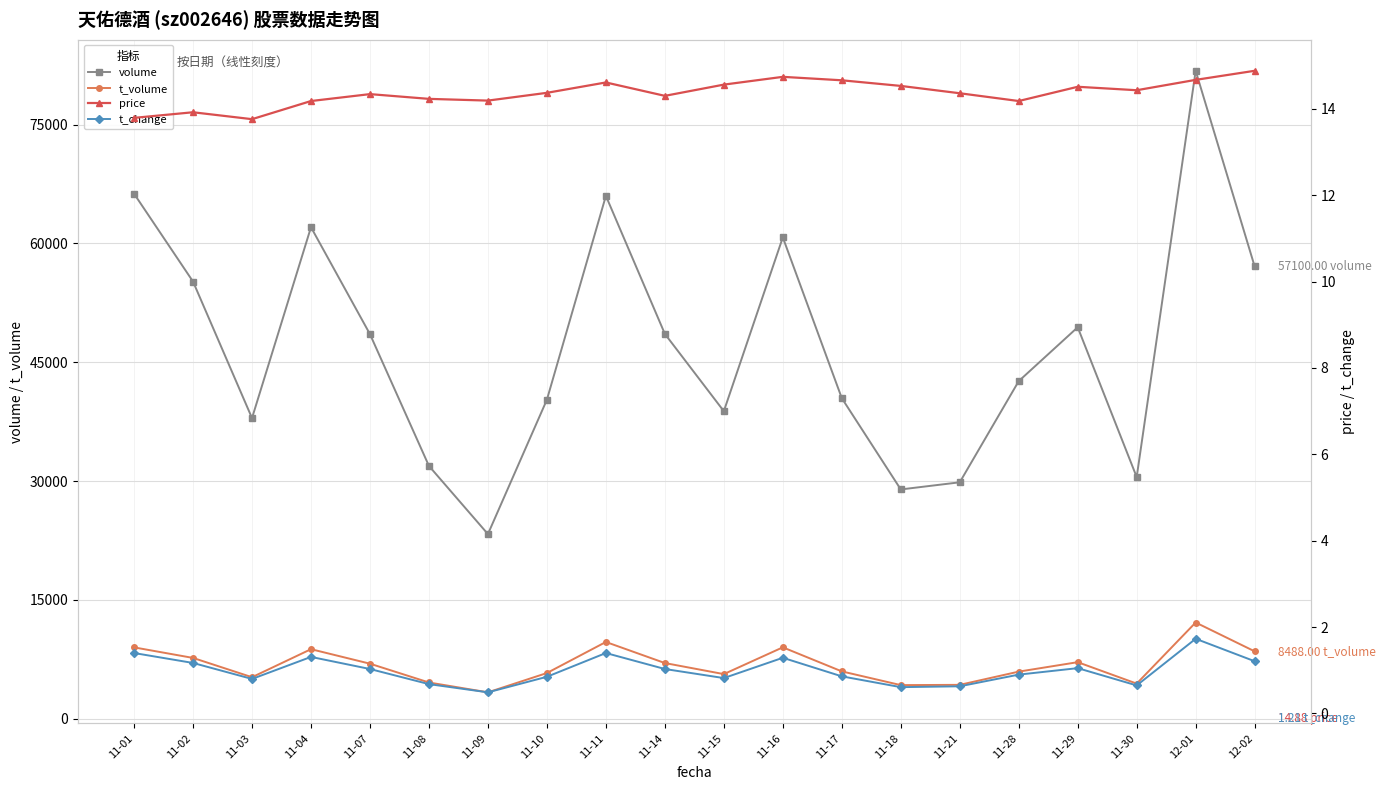

What is the value of the t_volume point at the 19th from the left?

12130